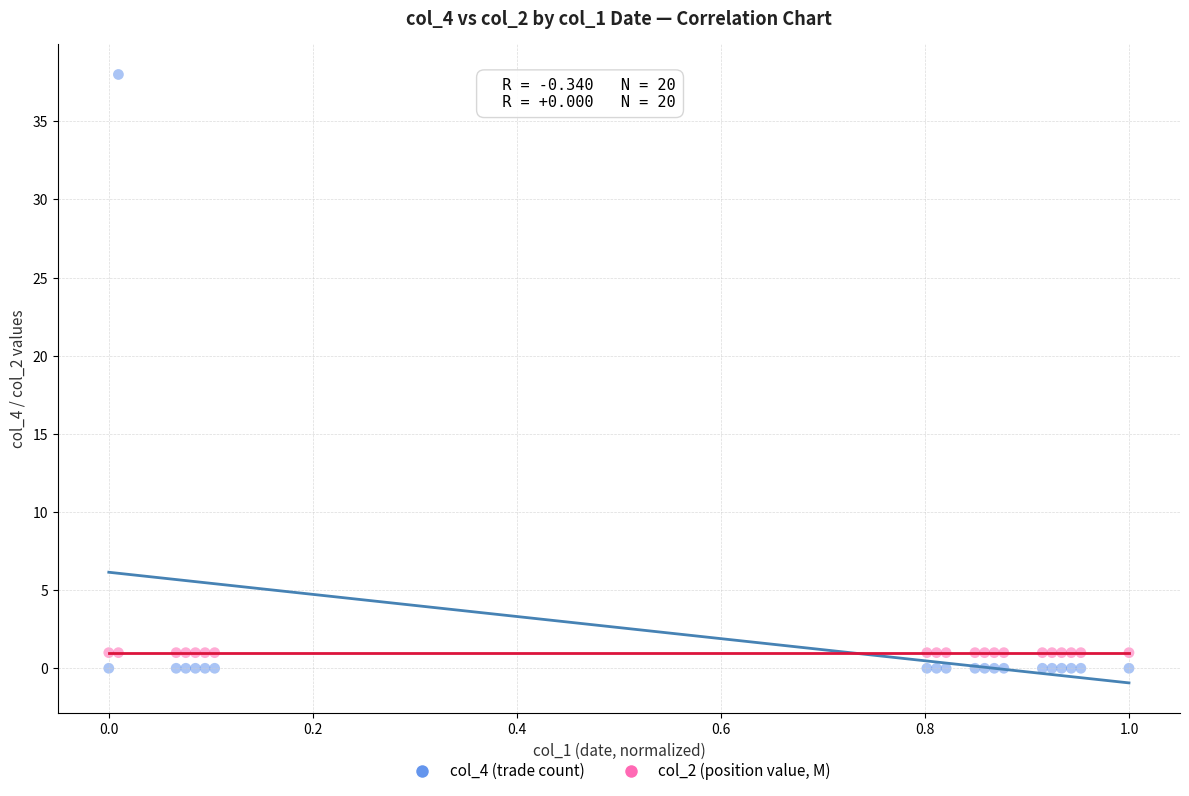

What are all the series names shown in the legend?

col_4 (trade count), col_2 (position value, M)